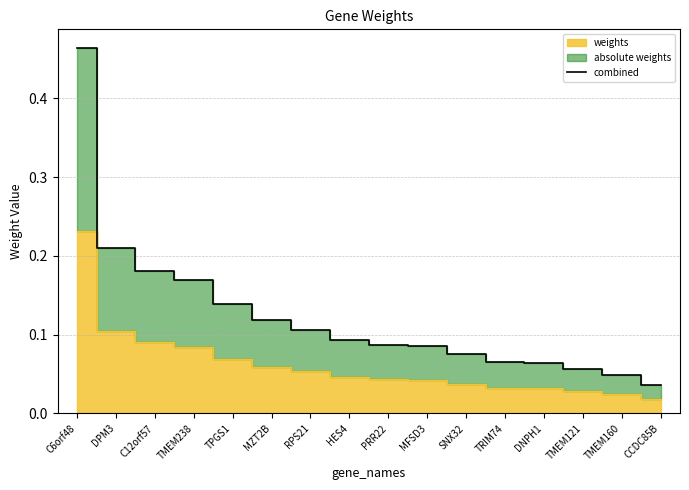

Which label corresponds to the largest value in the chart?

C6orf48